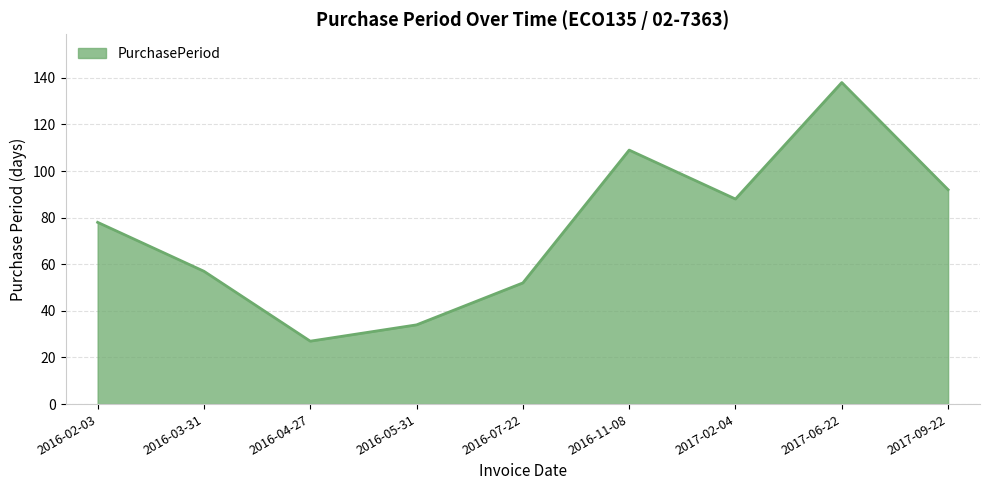

What is the difference between the second highest and minimum values?

82